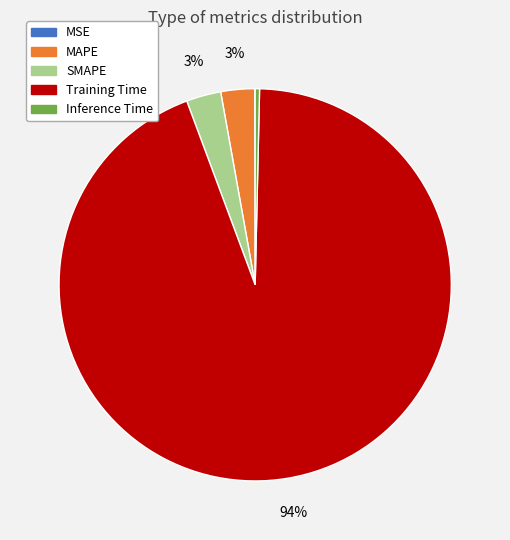

What is the majority slice?

Training Time